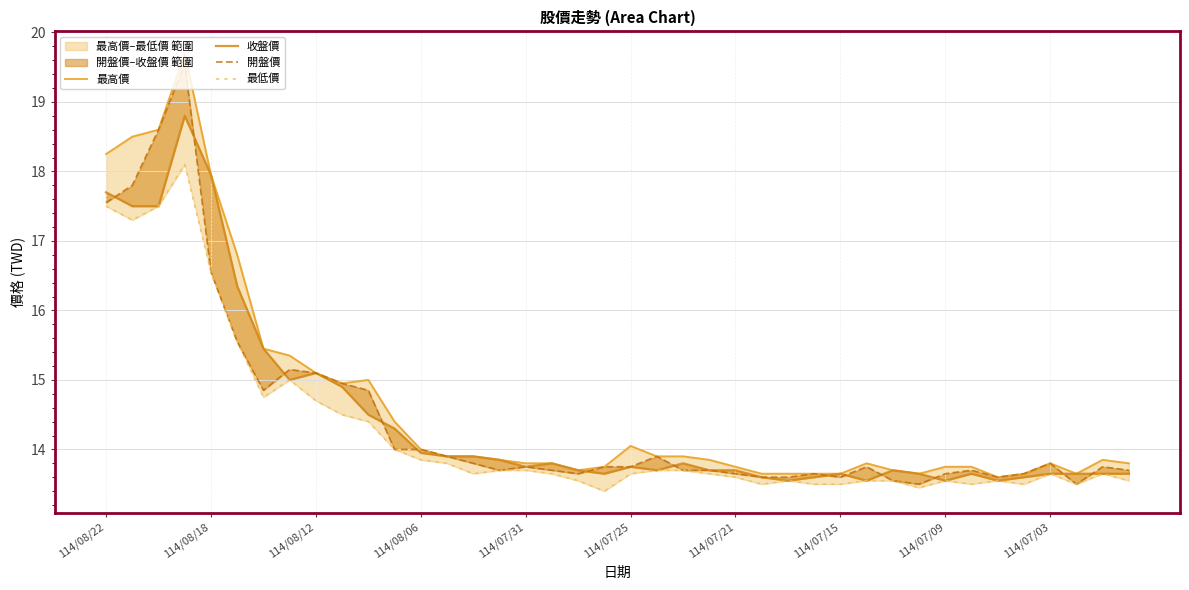

Reading left to right, list all the values displayed in this chart.

最高價: 18.2	18.5	18.6	19.7	17.9	16.8	15.4	15.3	15.1	14.9	15.0	14.4	14.0	13.9	13.9	13.8	13.8	13.8	13.7	13.8	14.1	13.9	13.9	13.8	13.8	13.7	13.7	13.7	13.7	13.8	13.7	13.7	13.8	13.8	13.6	13.7	13.8	13.7	13.8	13.8
收盤價: 17.7	17.5	17.5	18.8	17.9	16.4	15.4	15.0	15.1	14.9	14.5	14.3	13.9	13.9	13.9	13.8	13.8	13.8	13.7	13.7	13.8	13.7	13.8	13.7	13.7	13.6	13.6	13.6	13.7	13.6	13.7	13.7	13.6	13.7	13.6	13.6	13.7	13.7	13.7	13.7
開盤價: 17.6	17.8	18.6	19.6	16.6	15.6	14.8	15.2	15.1	14.9	14.8	14.0	14.0	13.9	13.8	13.7	13.8	13.7	13.7	13.8	13.8	13.9	13.7	13.7	13.7	13.6	13.6	13.7	13.6	13.8	13.6	13.5	13.7	13.7	13.6	13.7	13.8	13.5	13.8	13.7
最低價: 17.5	17.3	17.5	18.1	16.6	15.6	14.8	15.0	14.7	14.5	14.4	14.0	13.8	13.8	13.7	13.7	13.7	13.7	13.6	13.4	13.7	13.7	13.7	13.7	13.6	13.5	13.6	13.5	13.5	13.6	13.6	13.4	13.6	13.5	13.6	13.5	13.7	13.5	13.7	13.6